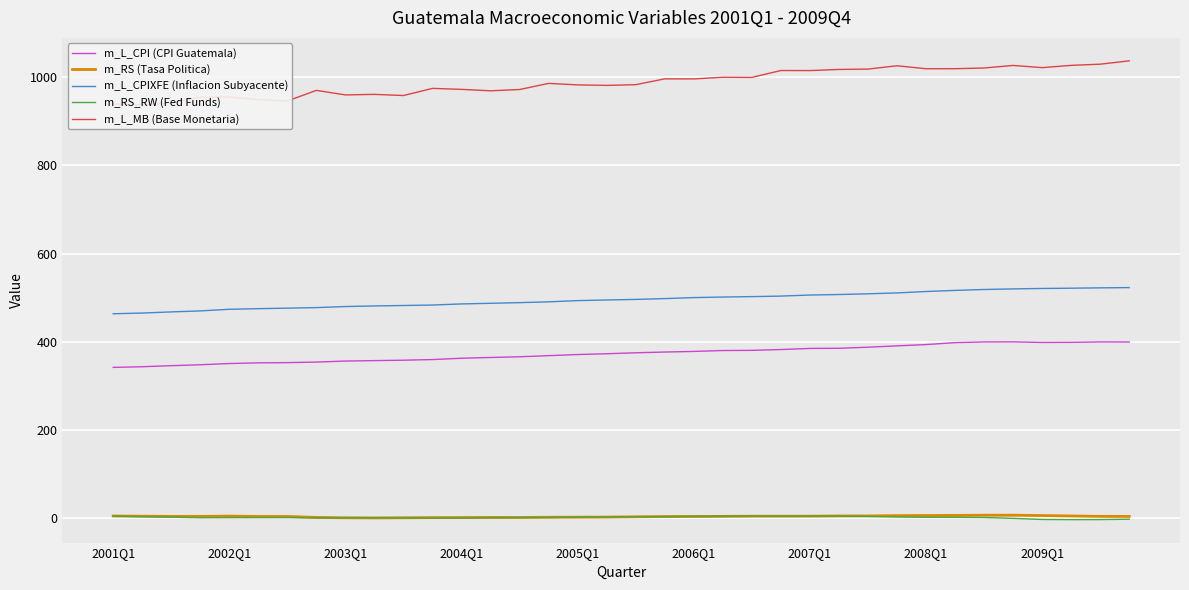

How many interior local valleys does the m_L_MB (Base Monetaria) series have?

11